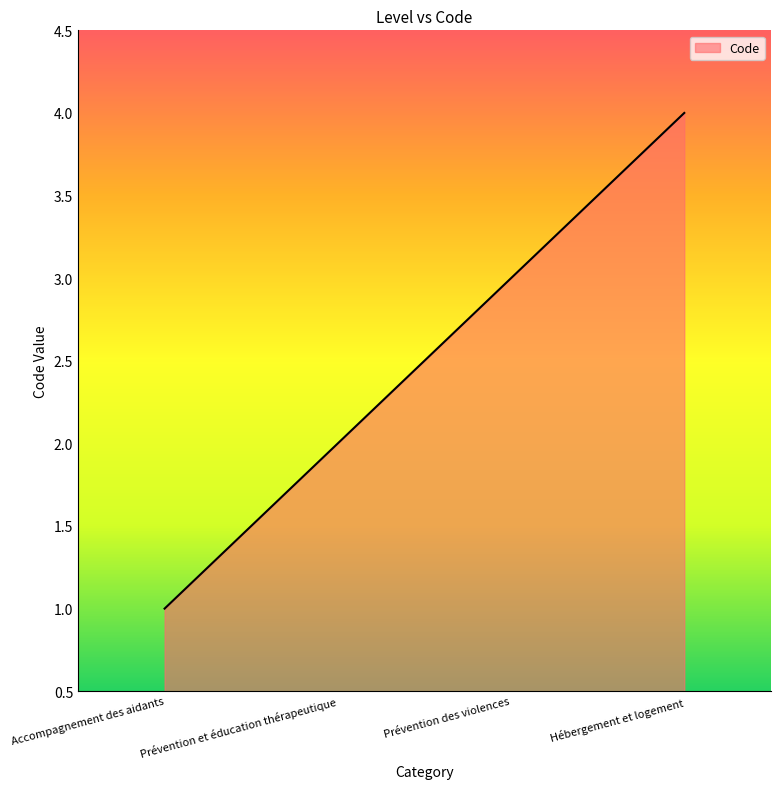

Which label corresponds to the largest value in the chart?

Hébergement et logement